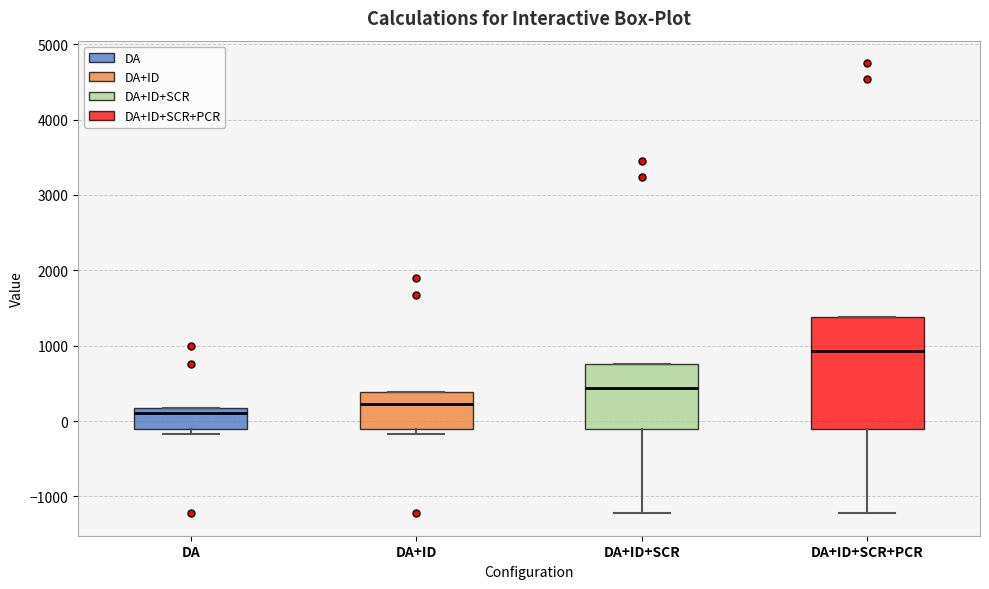

Where does the median line of the box for DA+ID+SCR sit on the y-axis? The values are not printed on the chart, so give them approximately, as read against the axis.

400